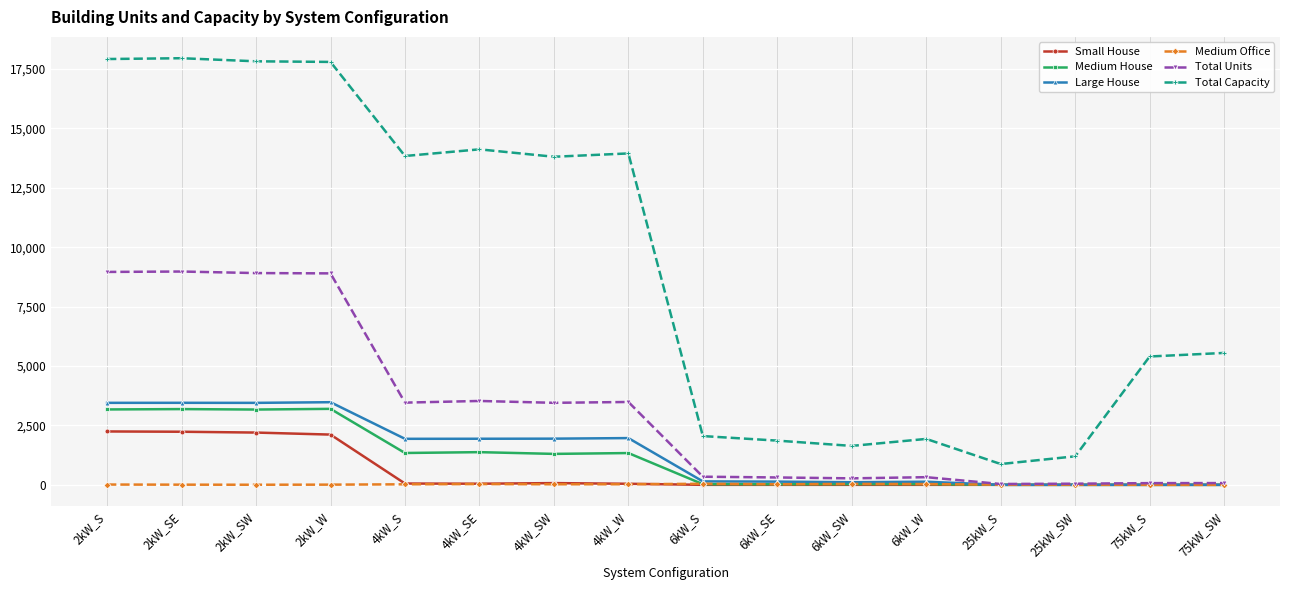

Is the value of Small House at 2kW_SE greater than the value of Medium House at 2kW_W?

No